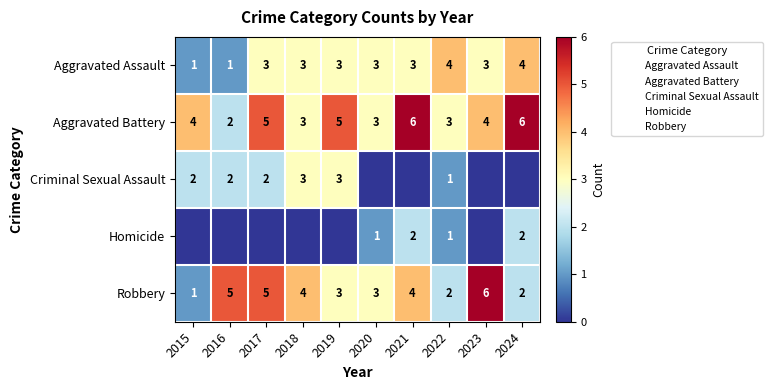

Is the value of Aggravated Battery at 2019 greater than the value of Aggravated Assault at 2021?

Yes